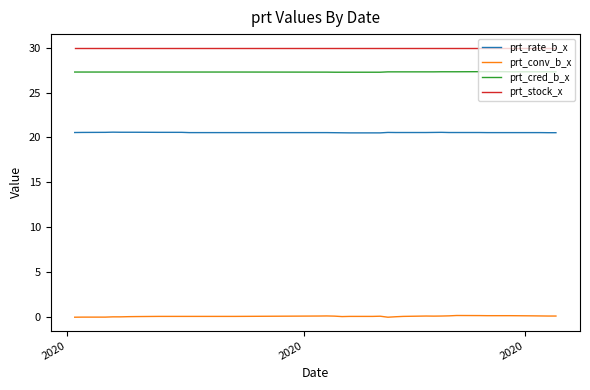

List the series in order of their peak value, lowest first.

prt_conv_b_x, prt_rate_b_x, prt_cred_b_x, prt_stock_x